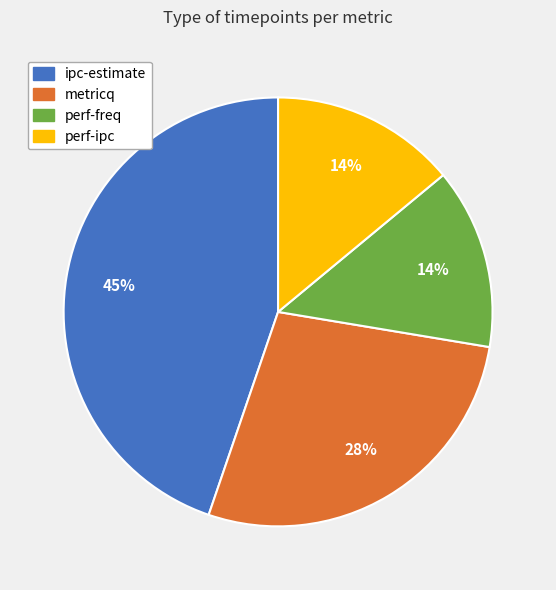

To the nearest percent, what is the average slice percentage?

25%